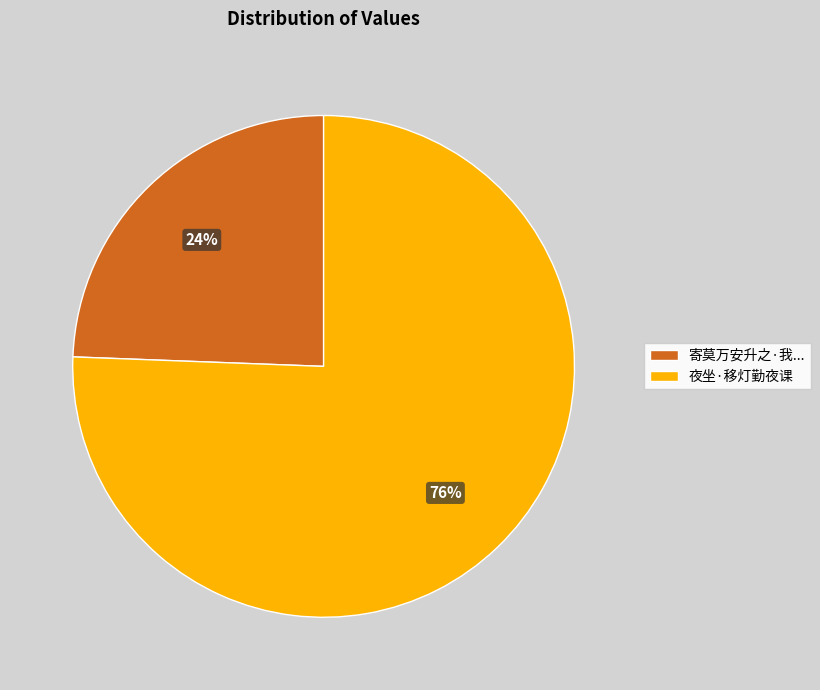

Is there a majority slice in this chart?

Yes